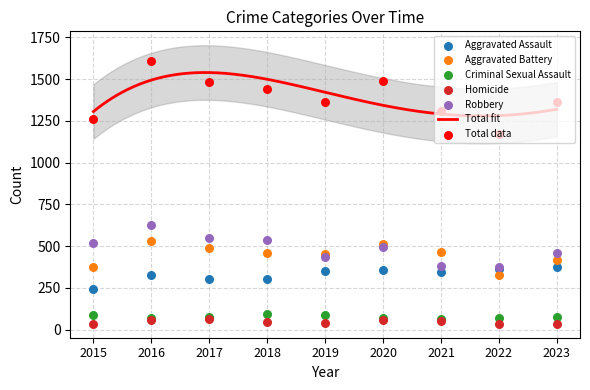

Which series reaches the minimum Y coordinate?

Homicide